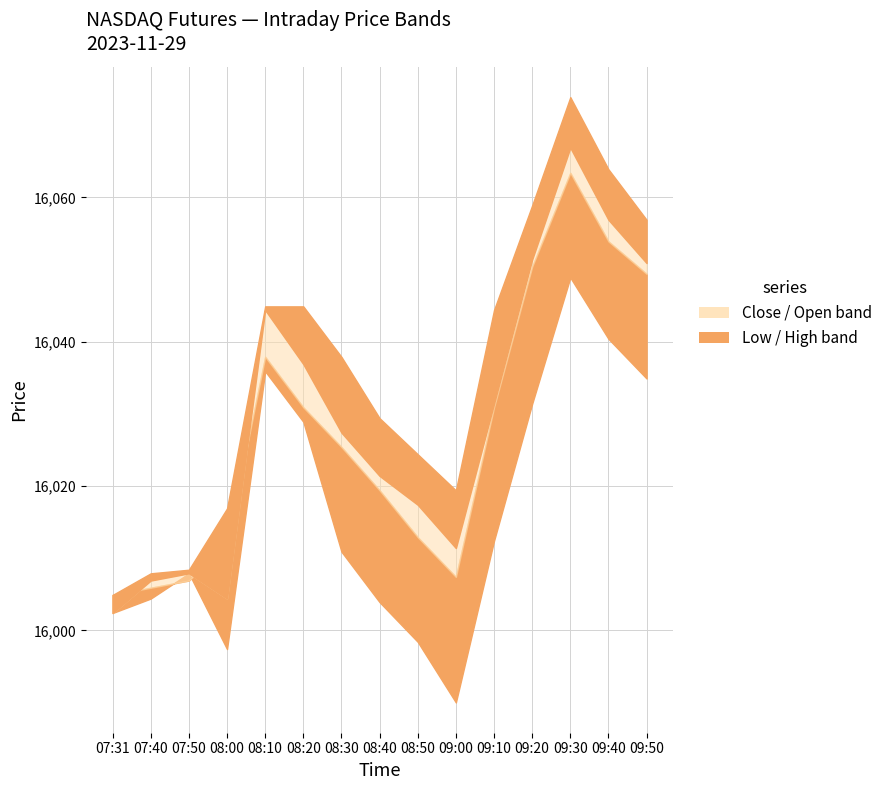

What is the label of the 3rd point from the left?

07:50